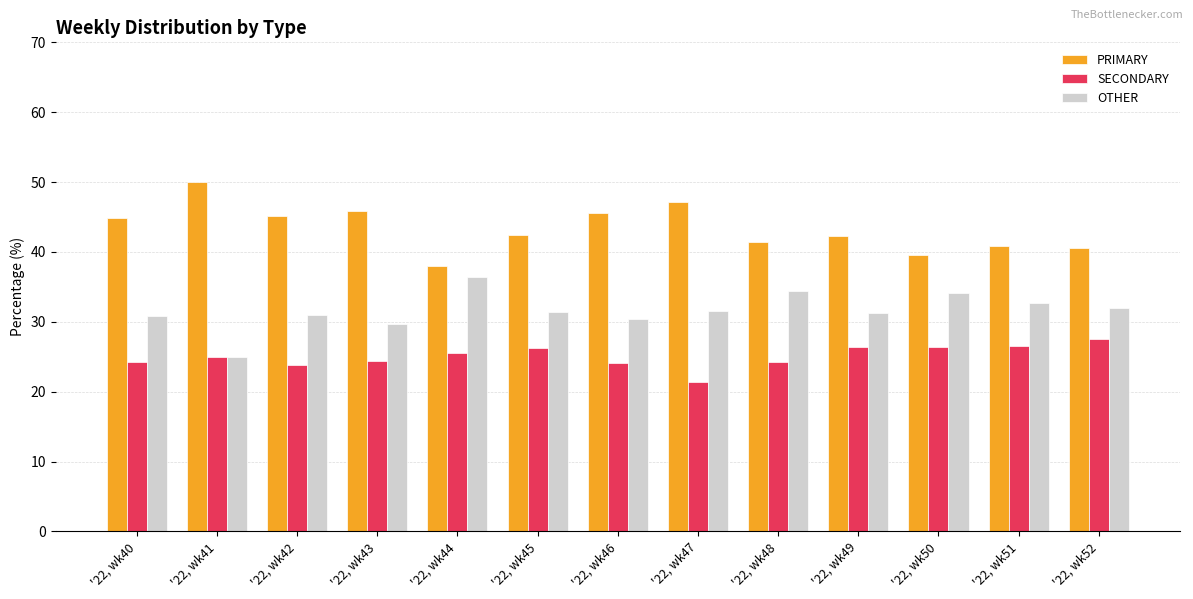

At which category does the chart reach its peak across all series?

'22, wk41